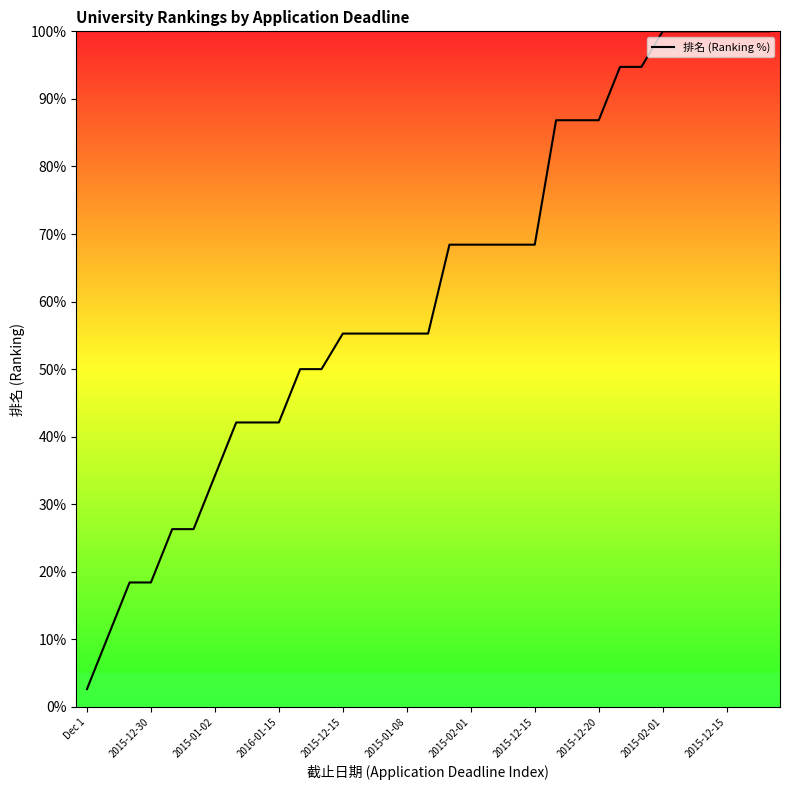

Is this an area chart (filled region under the line)?

No